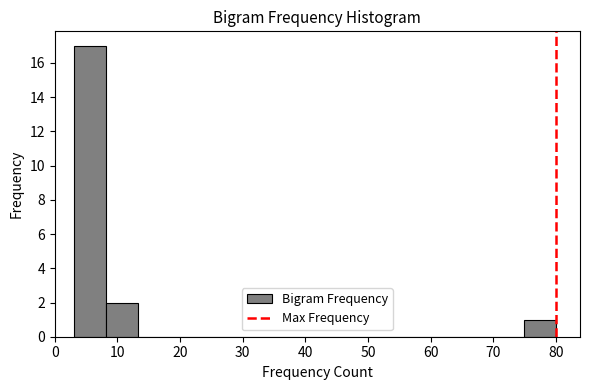

Over which range of the x-axis is the bar tallest?

3 to 8